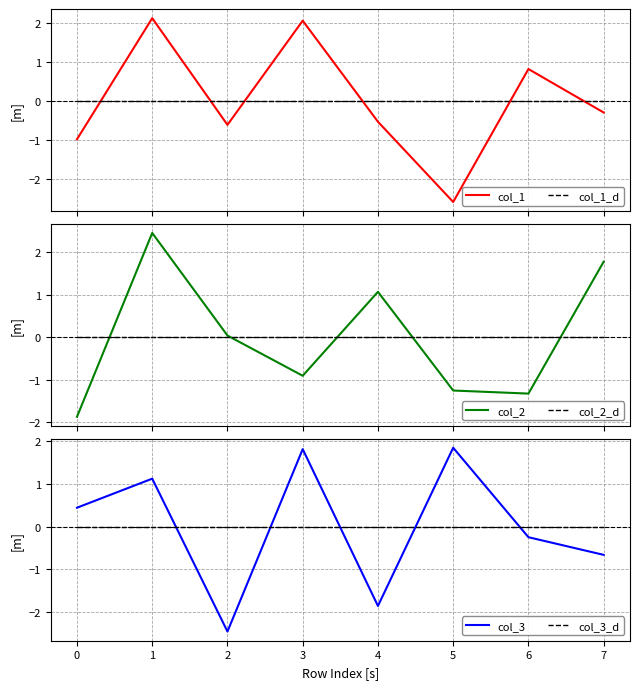

Does the chart display data point markers on the line(s)?

No